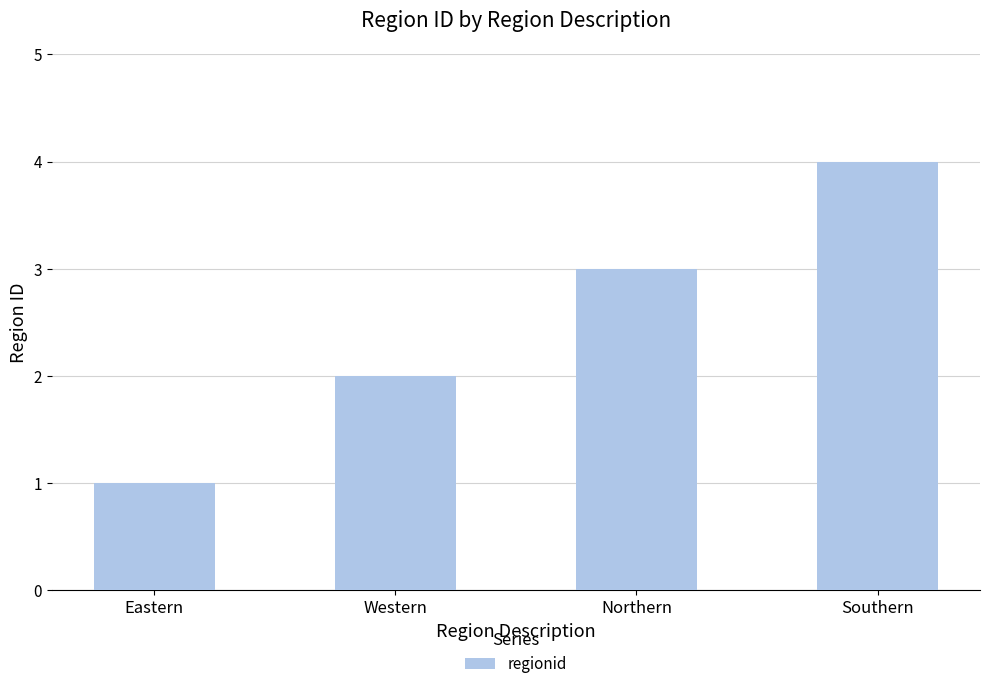

Is it true that the value at Northern is 3?

True